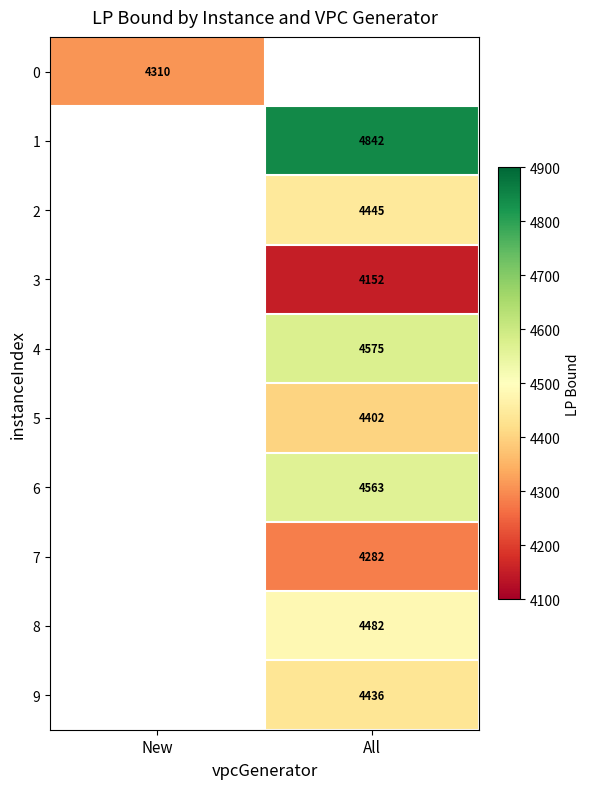

Count the number of data series in this chart.

10